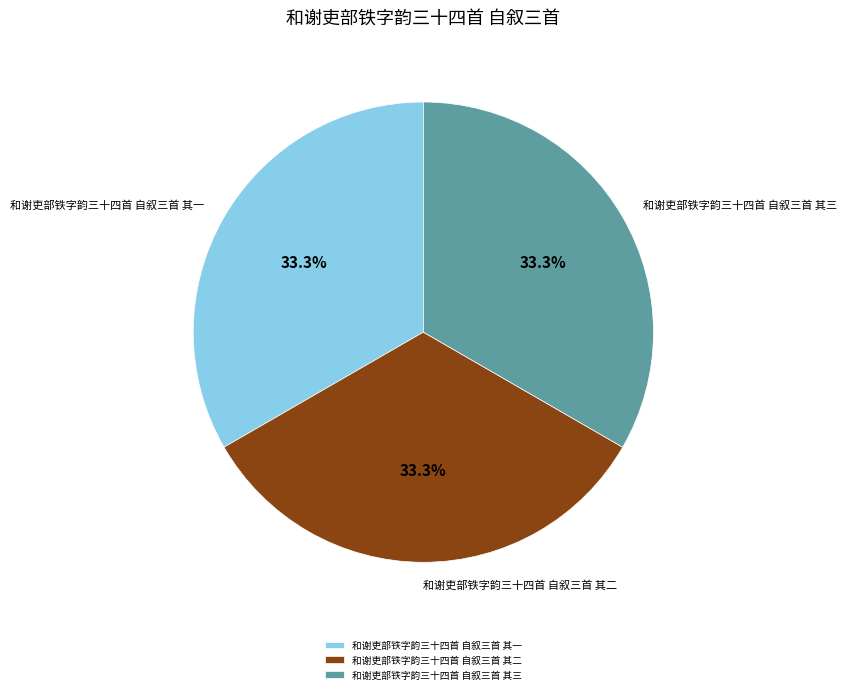

What percentage is the 和谢吏部铁字韵三十四首 自叙三首 其三 slice, to the nearest percent?

33%